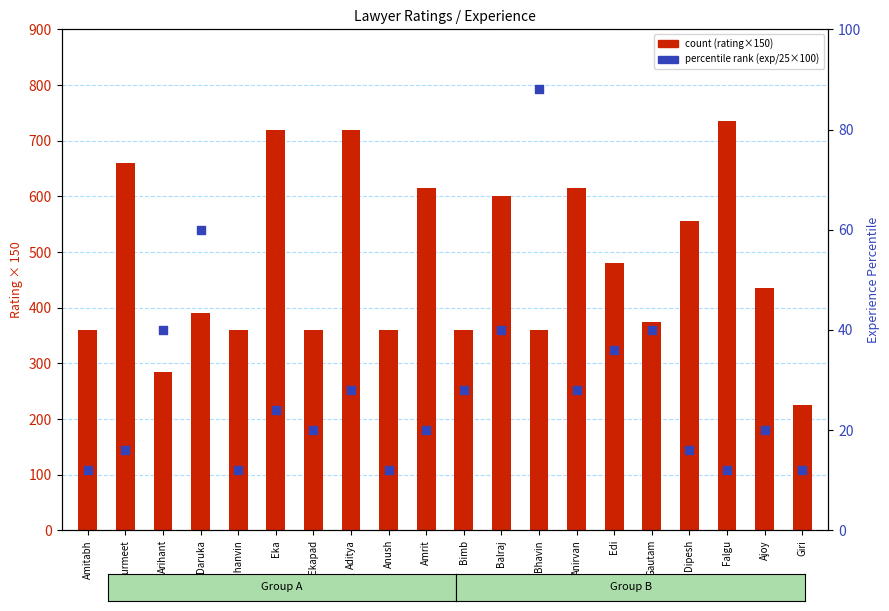

Which series contains the highest Y value?

count (rating×150)